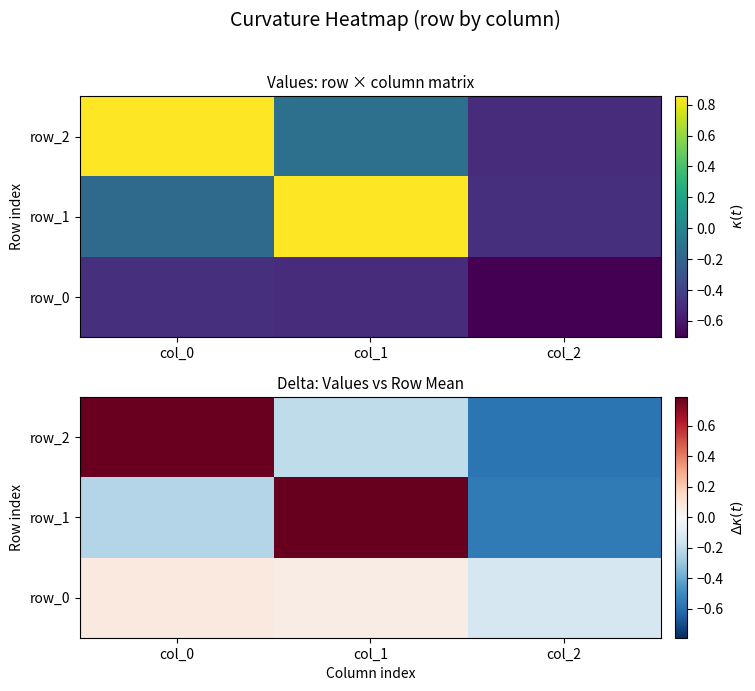

At which label is row_0 closest to 0?

col_1